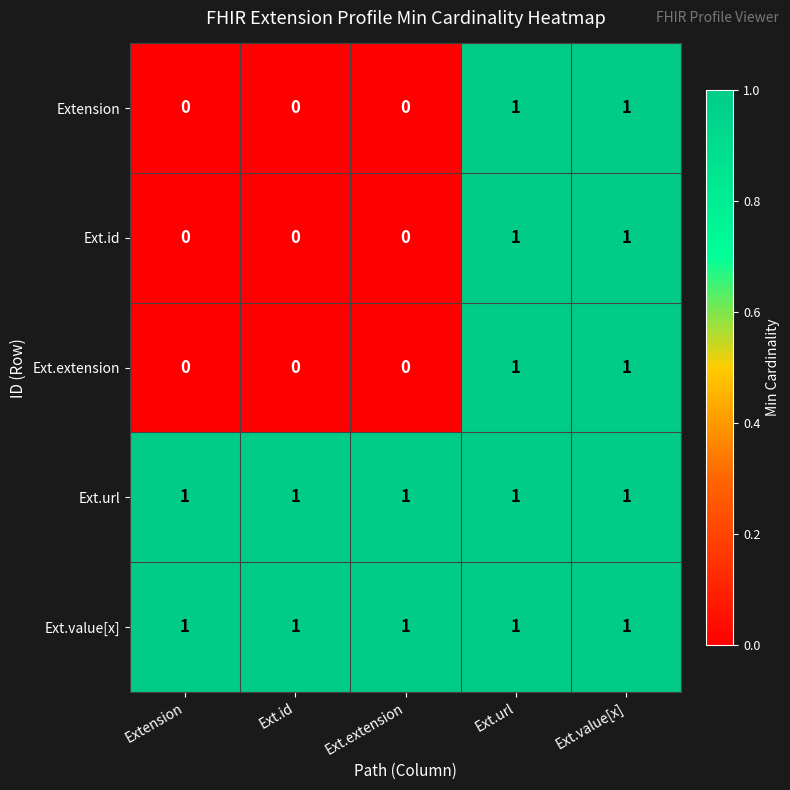

Reading left to right, what are all the values shown in this chart?

Extension: 0	0	0	1	1
Ext.id: 0	0	0	1	1
Ext.extension: 0	0	0	1	1
Ext.url: 1	1	1	1	1
Ext.value[x]: 1	1	1	1	1